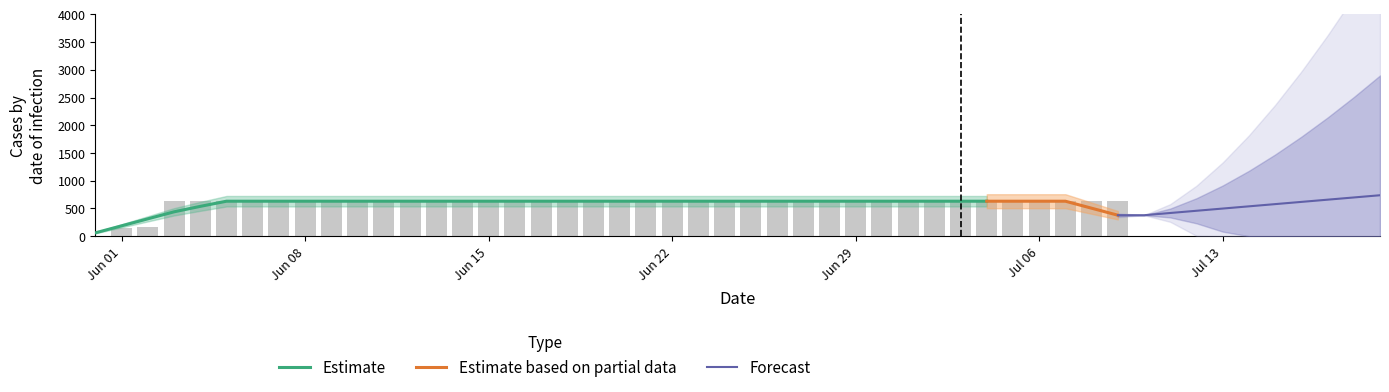

Reading left to right, what are all the values shown in this chart?

0	139	167	631	631	631	631	631	631	631	631	631	631	631	631	631	631	631	631	631	631	631	631	631	631	631	631	631	631	631	631	631	631	631	631	631	631	631	631	631